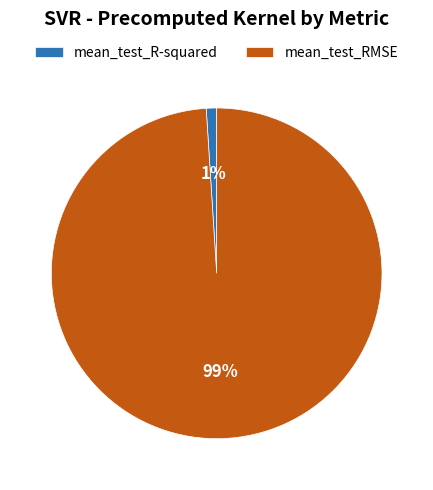

Rank the categories by value from highest to lowest.

mean_test_RMSE, mean_test_R-squared